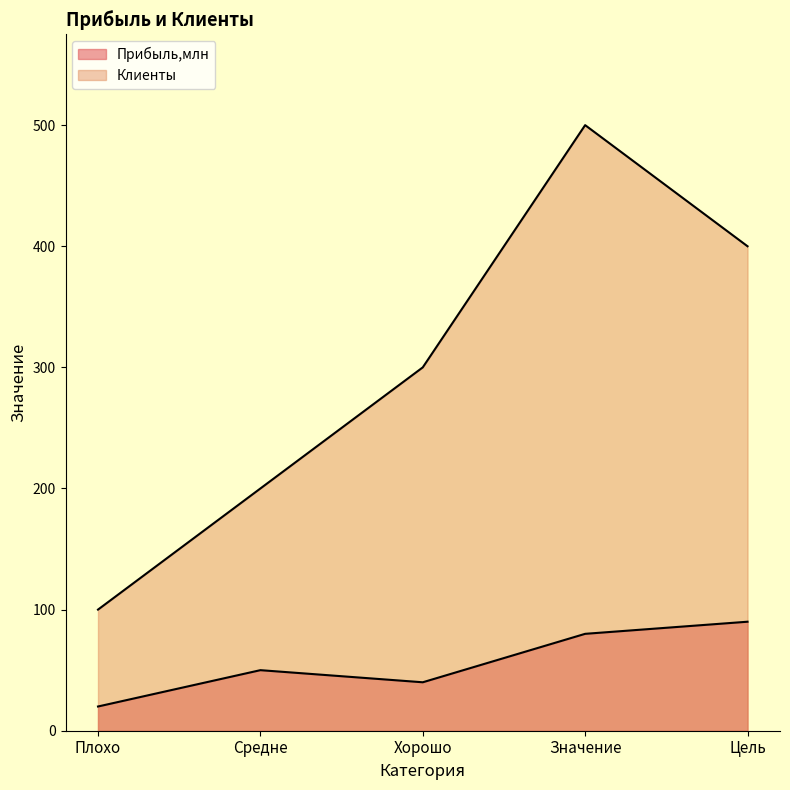

Is the value of Прибыль,млн at Цель greater than the value of Клиенты at Средне?

No